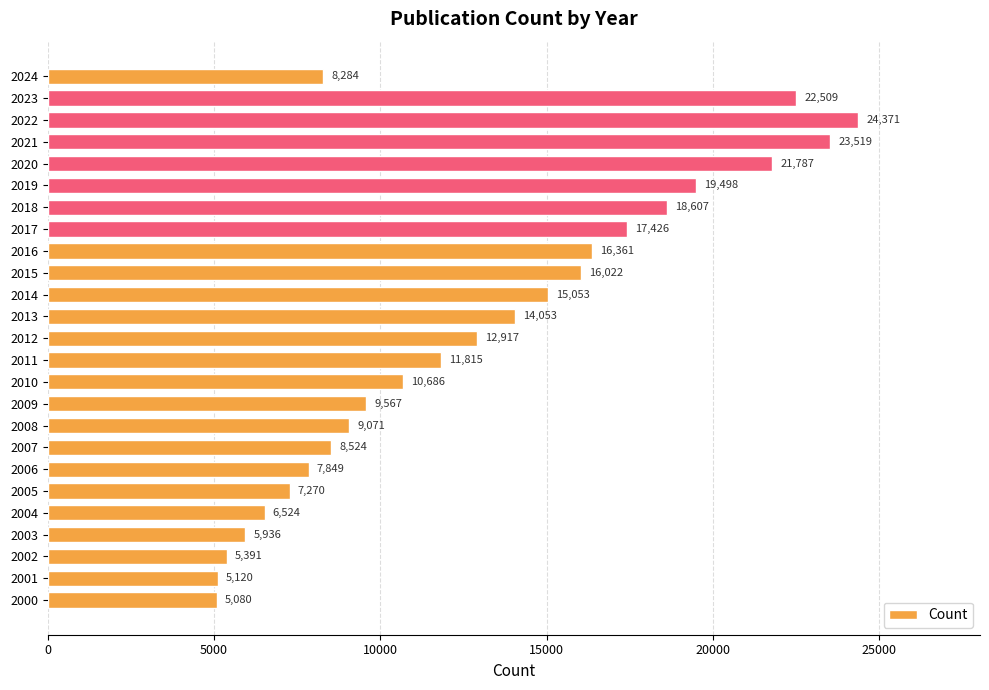

True or false: the data shows 15053 at 2014.

True